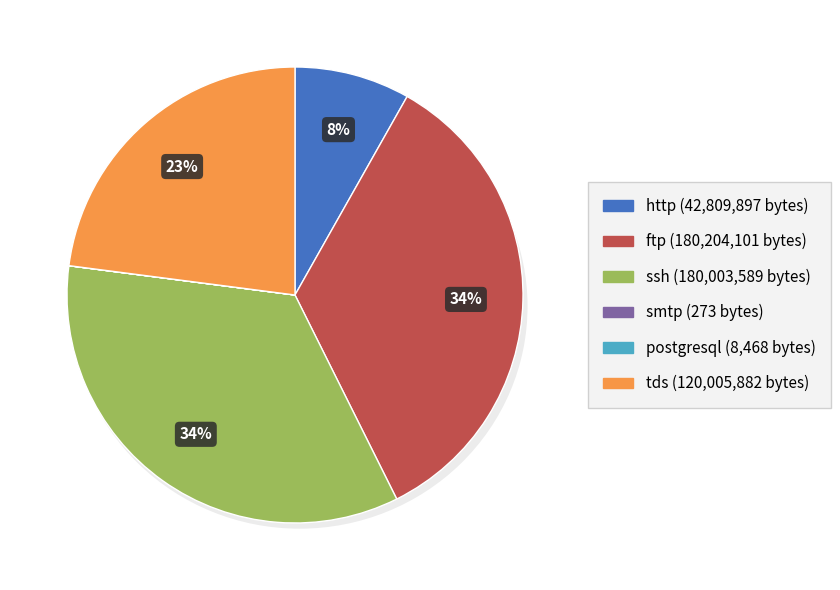

True or false: tds accounts for 11% of the total.

False